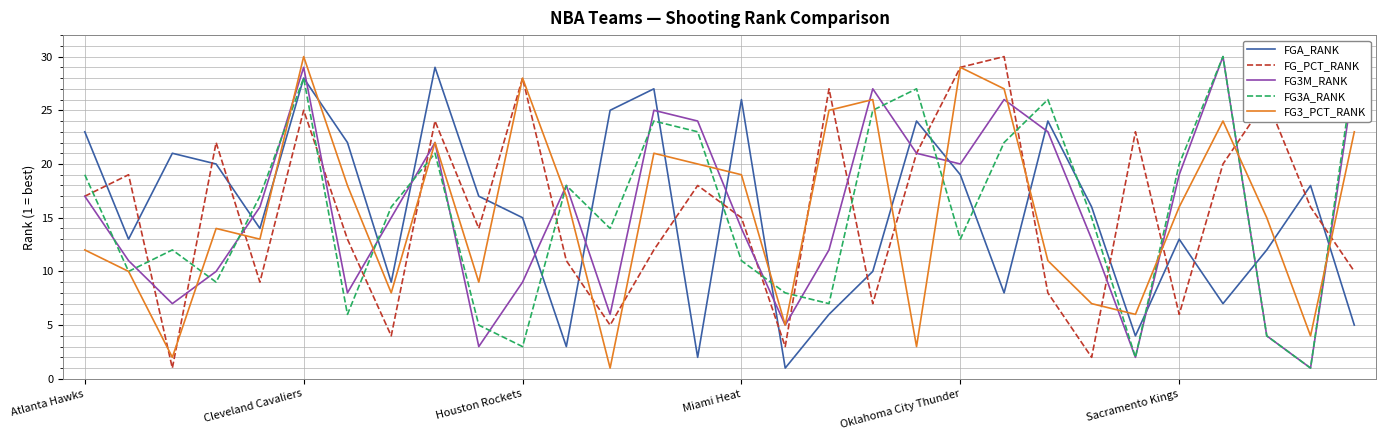

Reading left to right, transcribe all the data shown in this chart.

FGA_RANK: 23	13	21	20	14	28	22	9	29	17	15	3	25	27	2	26	1	6	10	24	19	8	24	16	4	13	7	12	18	5
FG_PCT_RANK: 17	19	1	22	9	25	13	4	24	14	28	11	5	12	18	15	3	27	7	21	29	30	8	2	23	6	20	26	16	10
FG3M_RANK: 17	11	7	10	16	29	8	15	22	3	9	18	6	25	24	14	5	12	27	21	20	26	23	13	2	19	30	4	1	28
FG3A_RANK: 19	10	12	9	17	28	6	16	21	5	3	18	14	24	23	11	8	7	25	27	13	22	26	15	2	20	30	4	1	29
FG3_PCT_RANK: 12	10	2	14	13	30	18	8	22	9	28	17	1	21	20	19	5	25	26	3	29	27	11	7	6	16	24	15	4	23